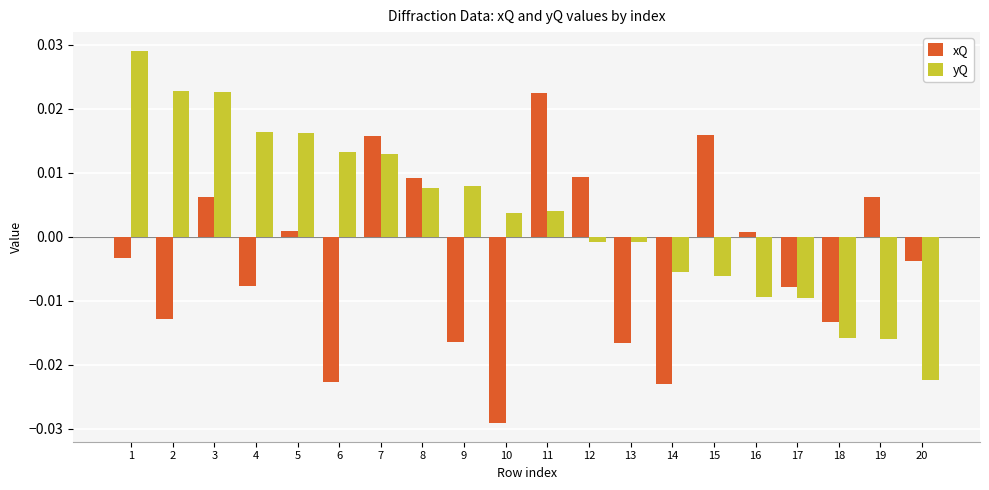

Which series changed the most between 12 and 14?

xQ